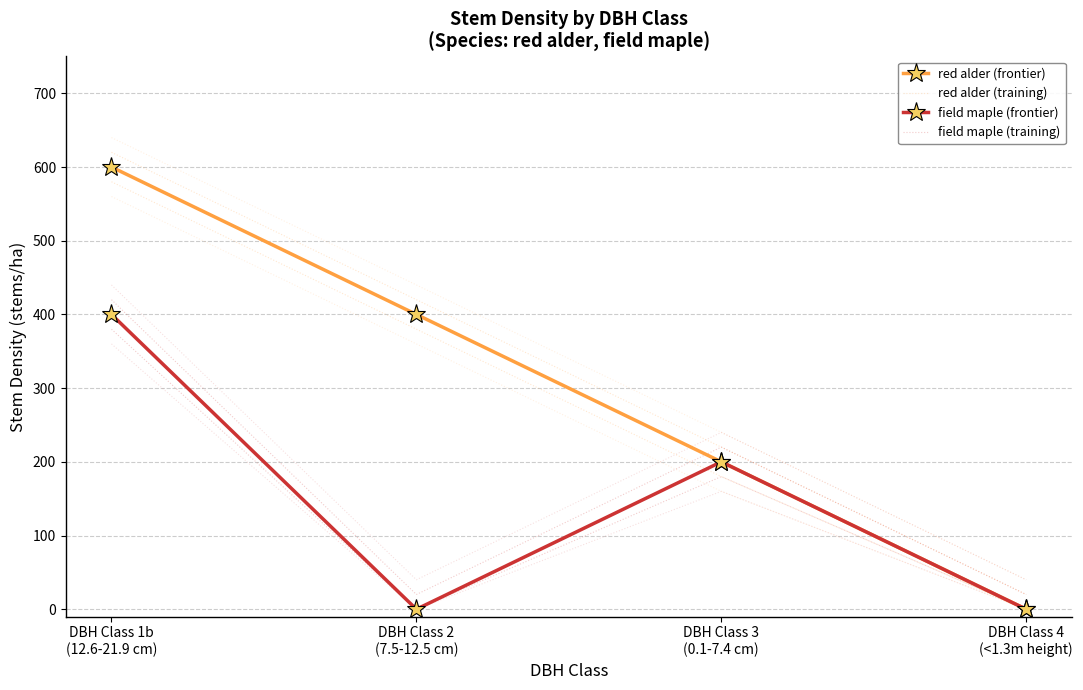

Reading left to right, what are all the values shown in this chart?

red alder (frontier): DBH Class 1b
(12.6-21.9 cm)=600	DBH Class 2
(7.5-12.5 cm)=400	DBH Class 3
(0.1-7.4 cm)=200	DBH Class 4
(<1.3m height)=0
red alder (training): DBH Class 1b
(12.6-21.9 cm)=580	DBH Class 2
(7.5-12.5 cm)=380	DBH Class 3
(0.1-7.4 cm)=180	DBH Class 4
(<1.3m height)=0
field maple (frontier): DBH Class 1b
(12.6-21.9 cm)=400	DBH Class 2
(7.5-12.5 cm)=0	DBH Class 3
(0.1-7.4 cm)=200	DBH Class 4
(<1.3m height)=0
field maple (training): DBH Class 1b
(12.6-21.9 cm)=380	DBH Class 2
(7.5-12.5 cm)=0	DBH Class 3
(0.1-7.4 cm)=180	DBH Class 4
(<1.3m height)=0